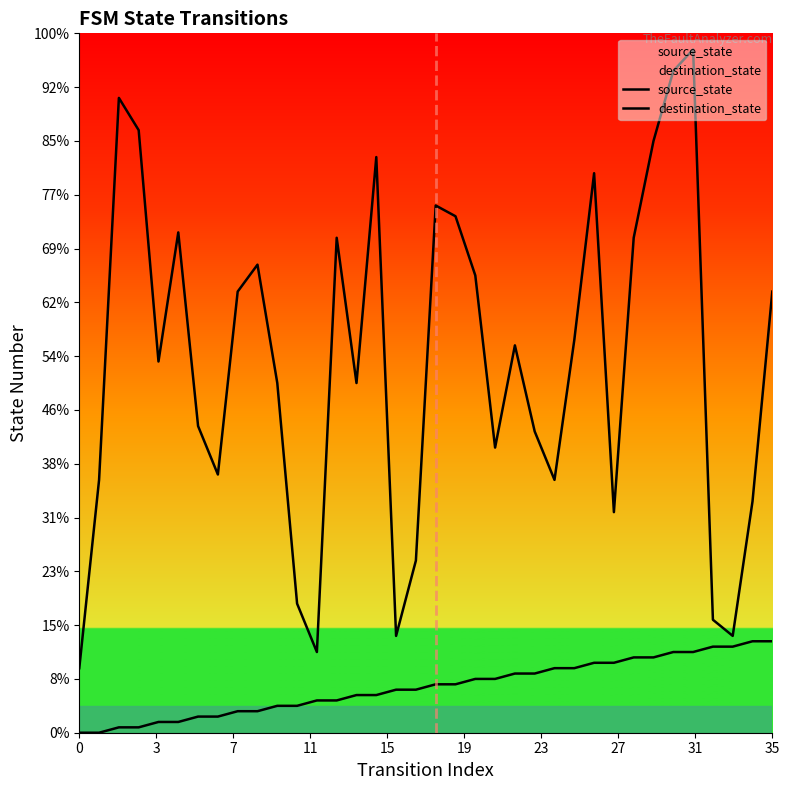

What are all the series names shown in the legend?

source_state, destination_state